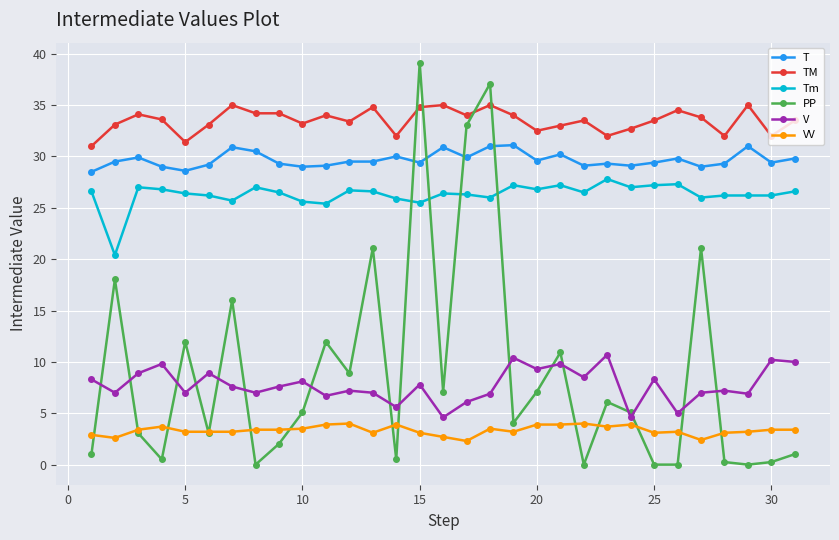

What is the value of the TM point at the 10th from the left?

33.2